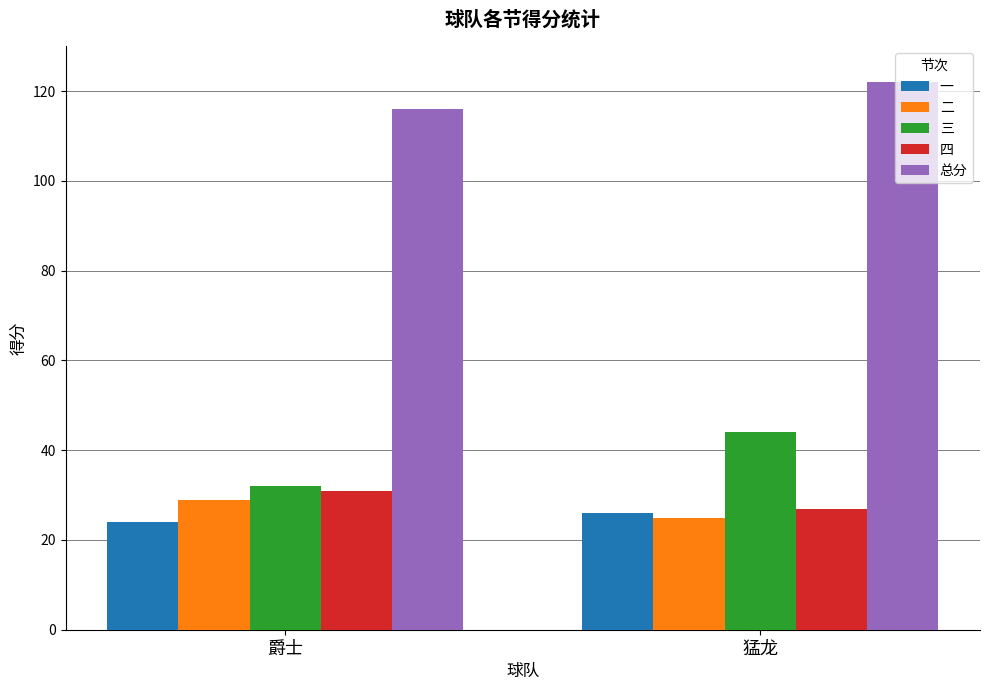

What is the spread (max minus min) of values at 猛龙?

97